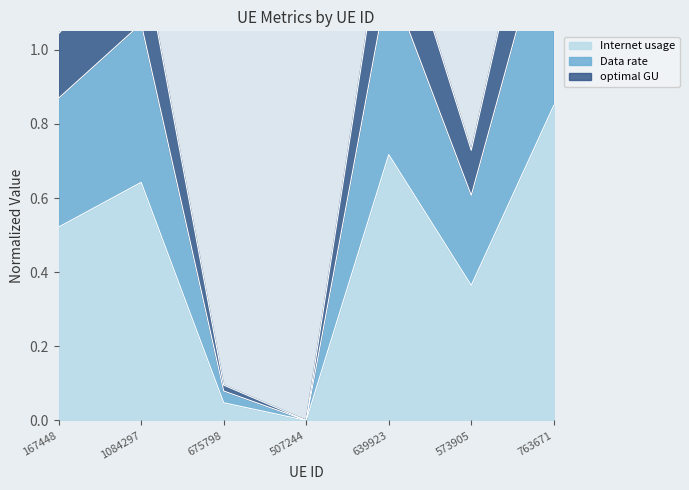

What position from the left is 639923?

5